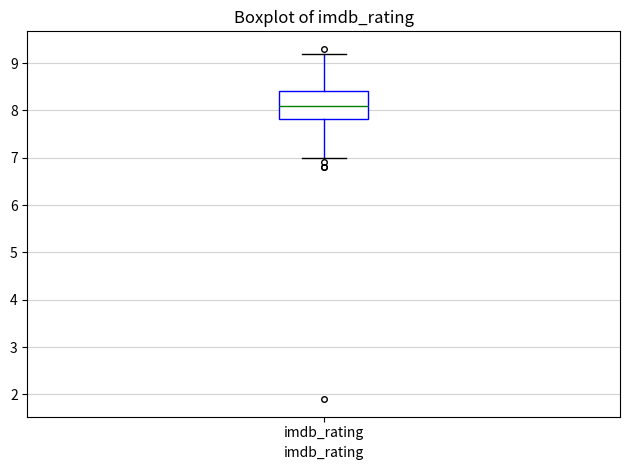

Transcribe this box plot: give where the median line is, the range the box spans, and where the two whiskers end, as read against the y-axis. The values are not printed on the chart, so give them approximately, as read against the axis.

median 8.1, box 7.8 to 8.4, whiskers 7.0 to 9.2